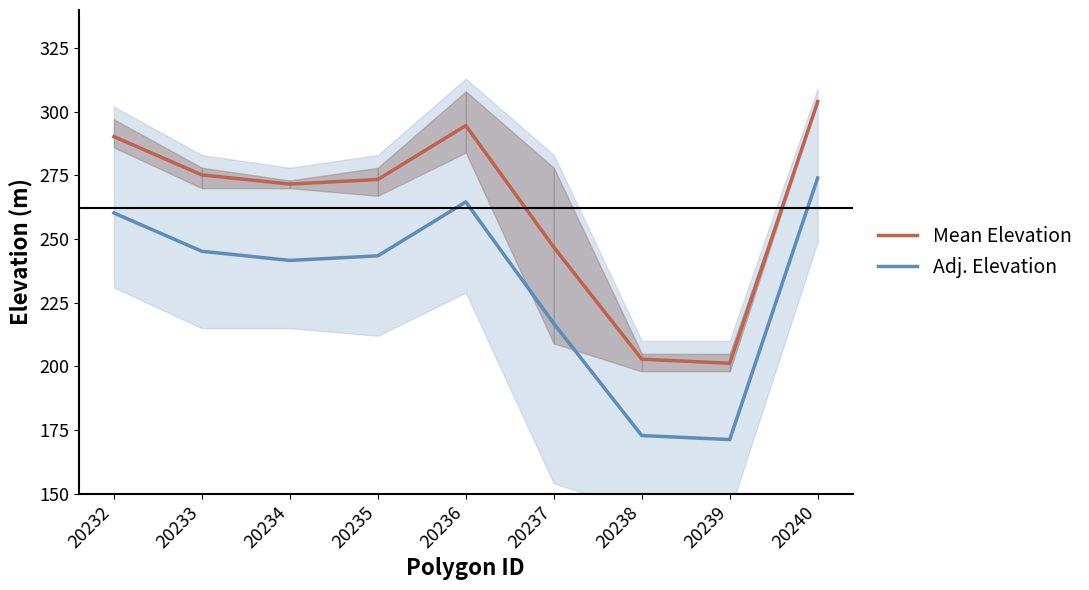

How many series are shown in this chart?

2